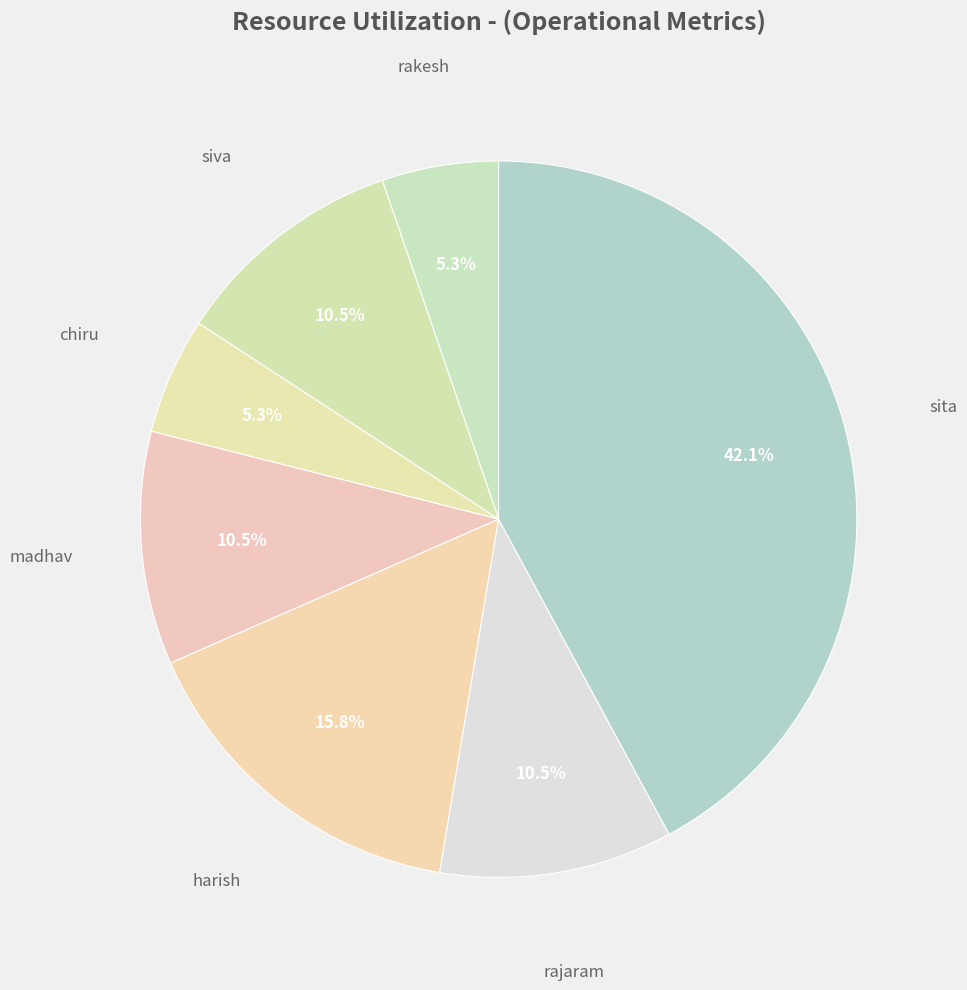

How many segments does this pie chart have?

7